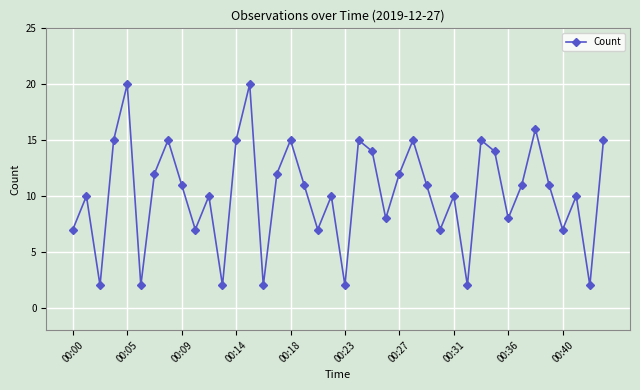

How many points are higher than both their immediate neighbors (excluding endpoints)?

13